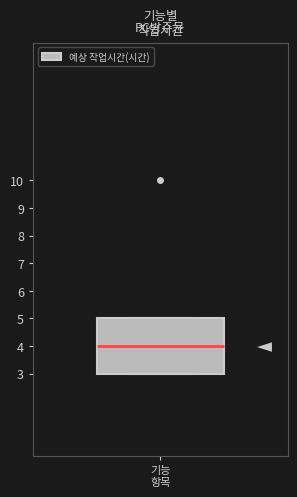

Read this box plot against the y-axis: the position of the median line, the range covered by the box, and the ends of both whiskers. The values are not printed on the chart, so give them approximately, as read against the axis.

median 4, box 3 to 5, whiskers 3 to 5